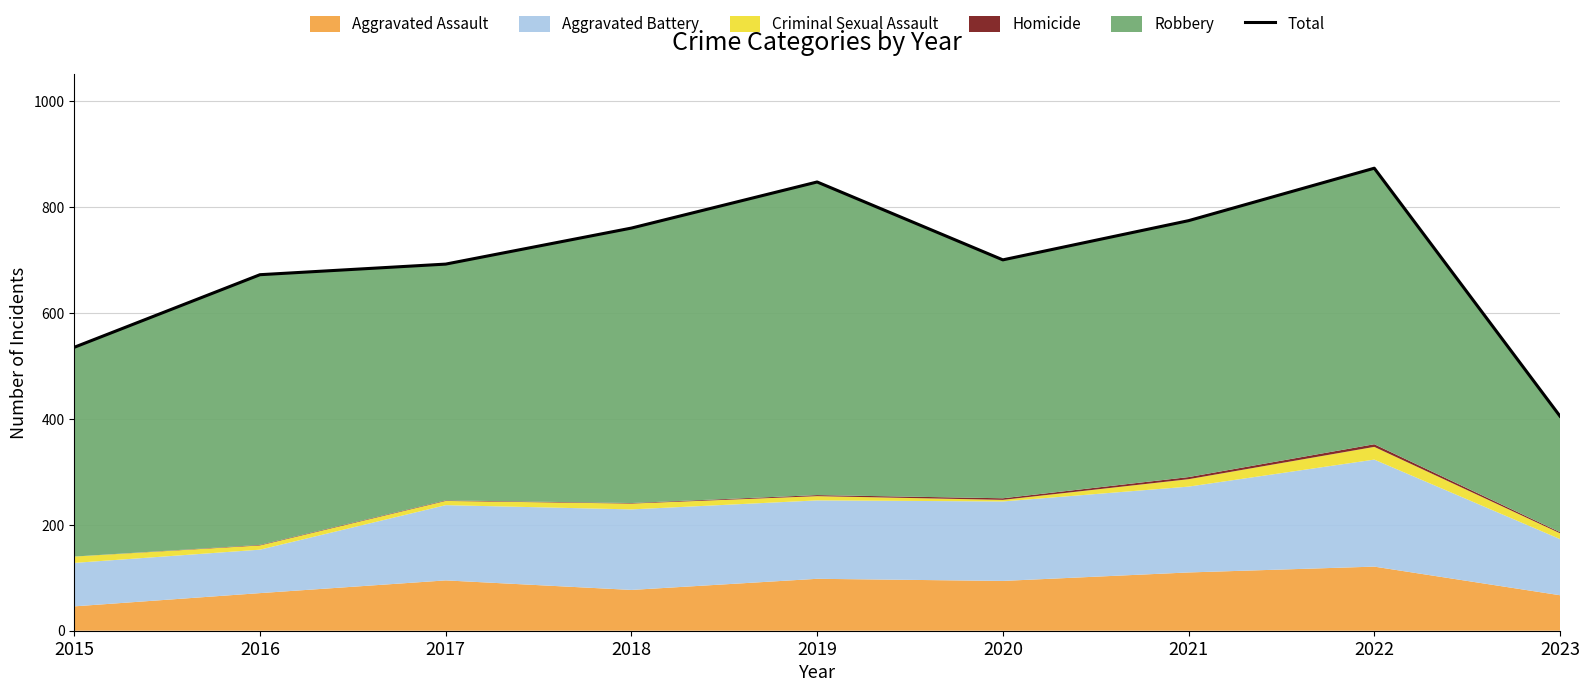

Where is the first local maximum?

2019